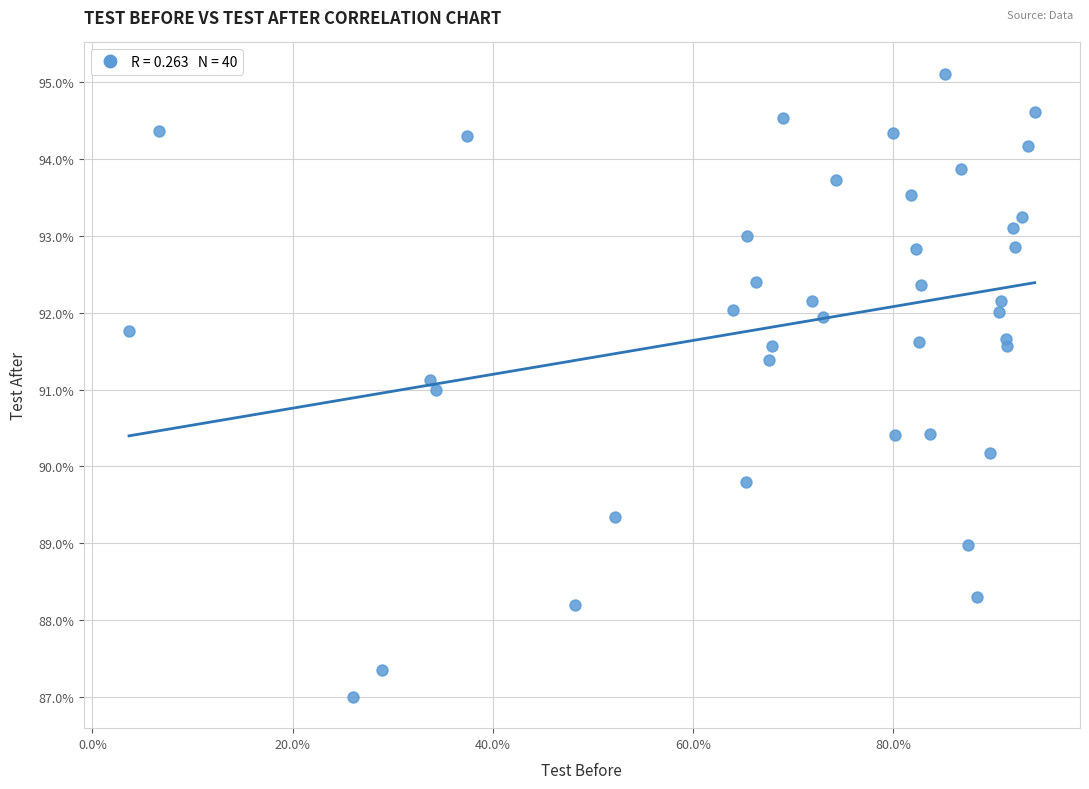

What is the range of Y values (max minus min)?

8.1